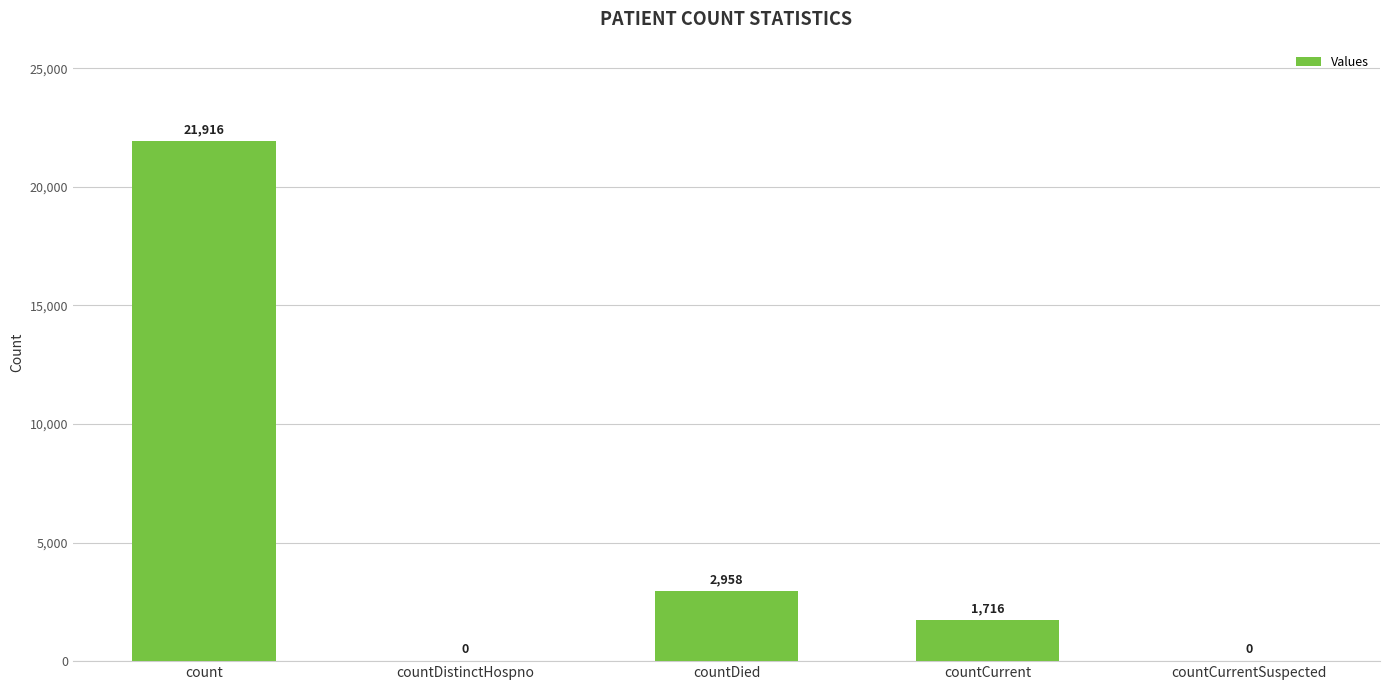

Approximately how many times larger is the value at countCurrent compared to countDied?

0.6